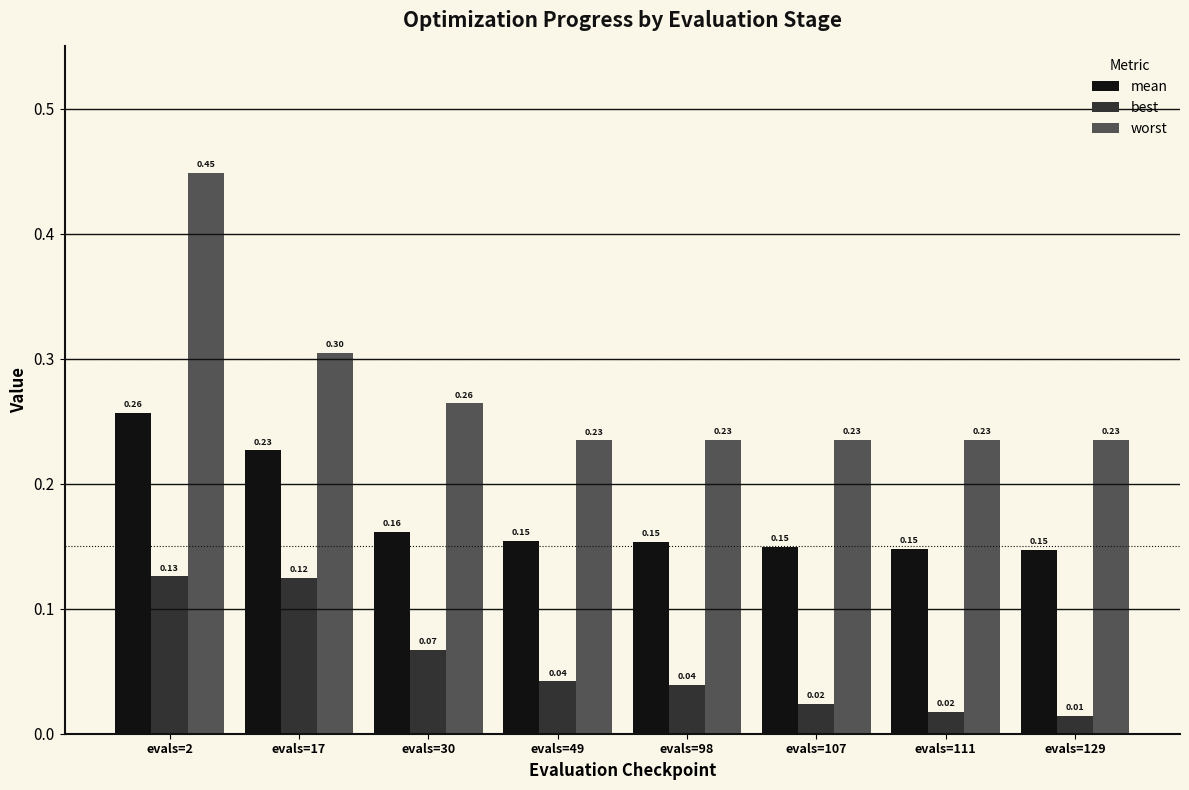

How many series are shown in this chart?

3